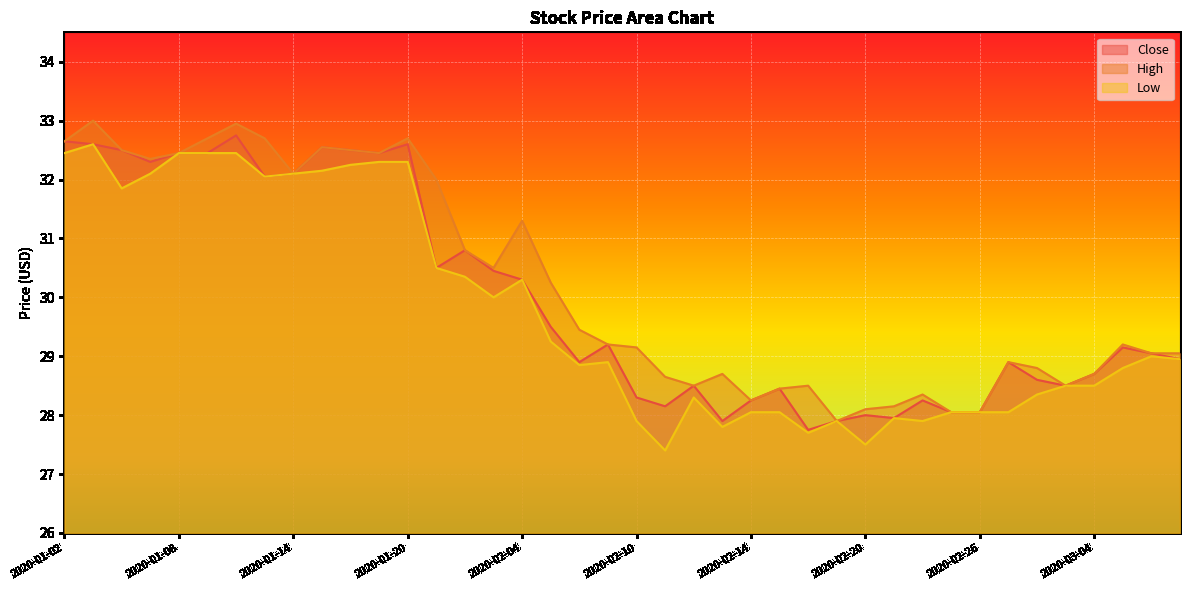

How many data points in Close are less than 29?

19